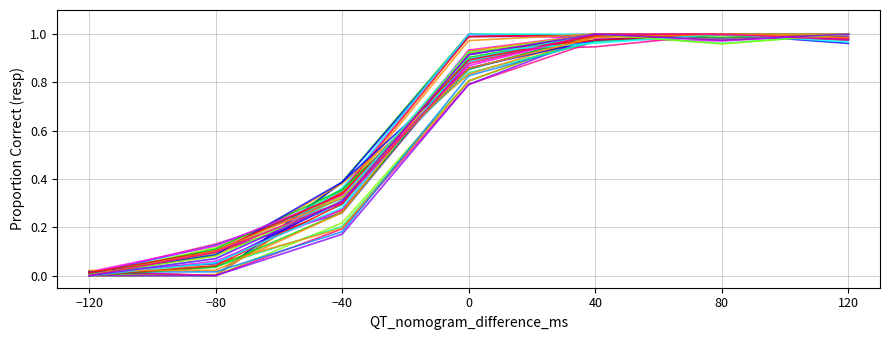

What is the difference between the highest and lowest values at 0?

0.2